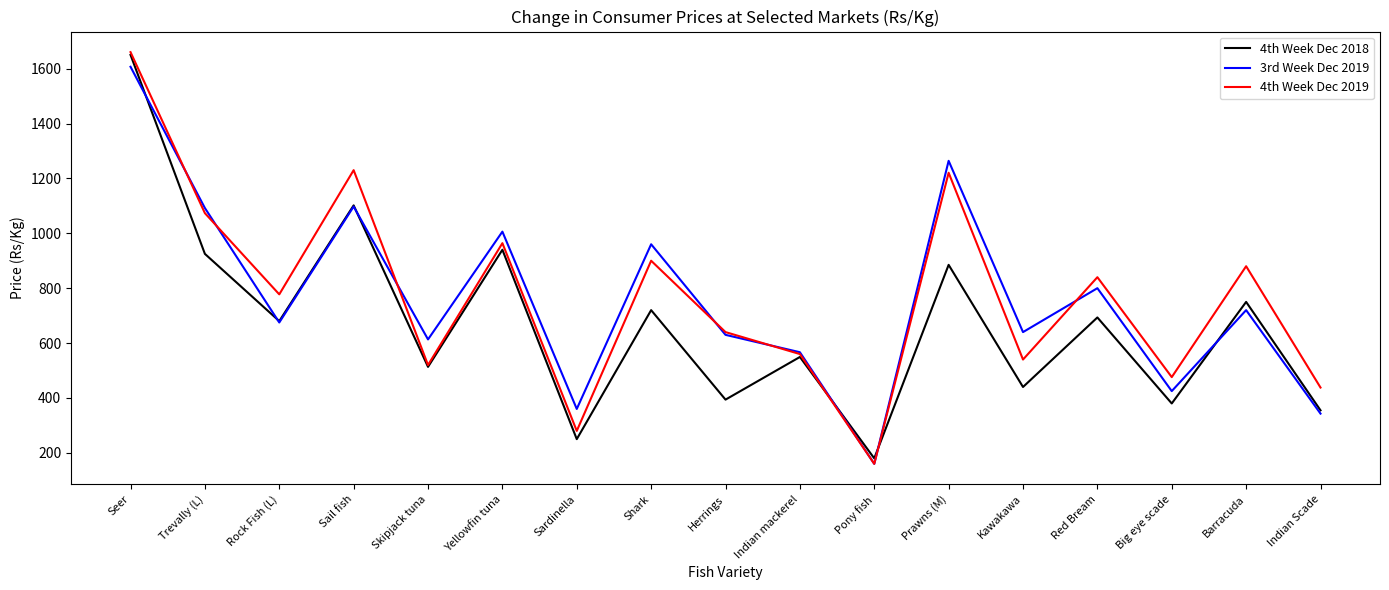

Which label corresponds to the smallest value in the chart?

Pony fish